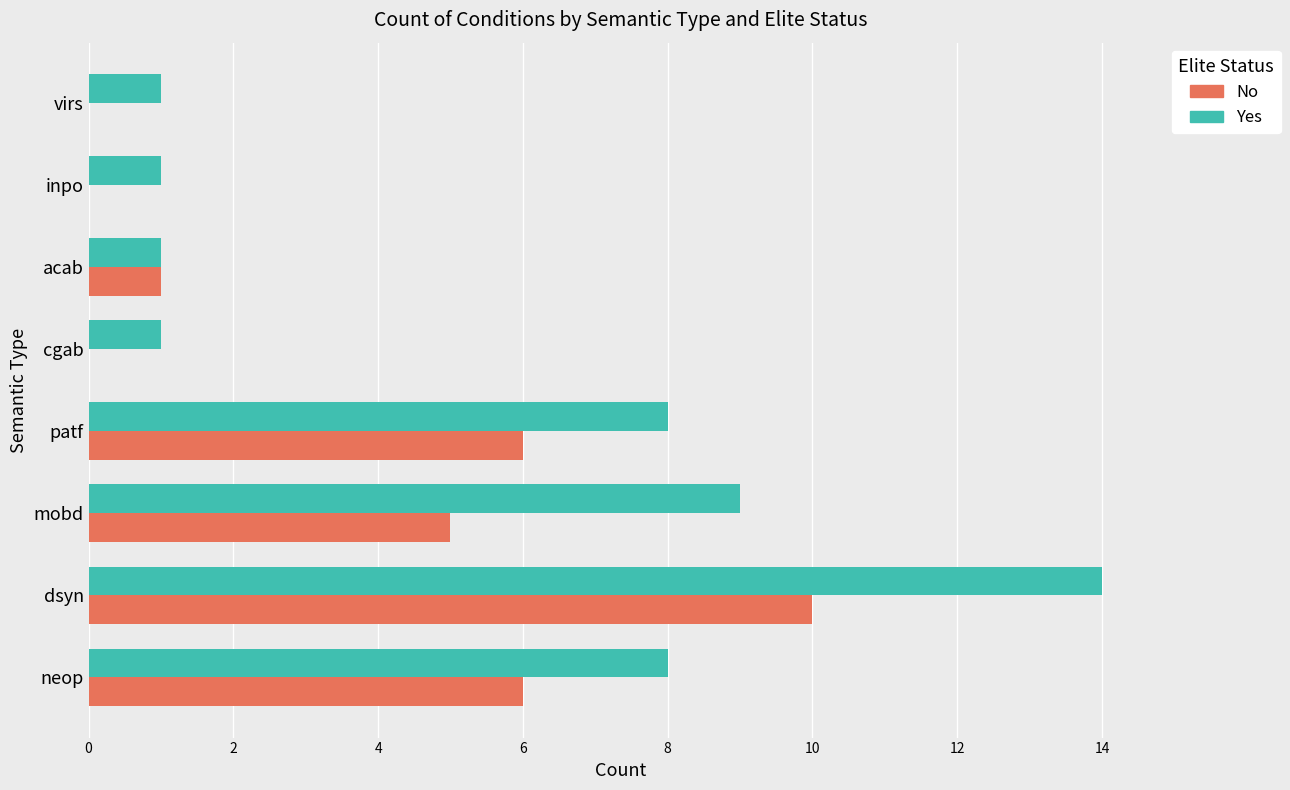

The Yes series shows 8 at neop. True or false?

True